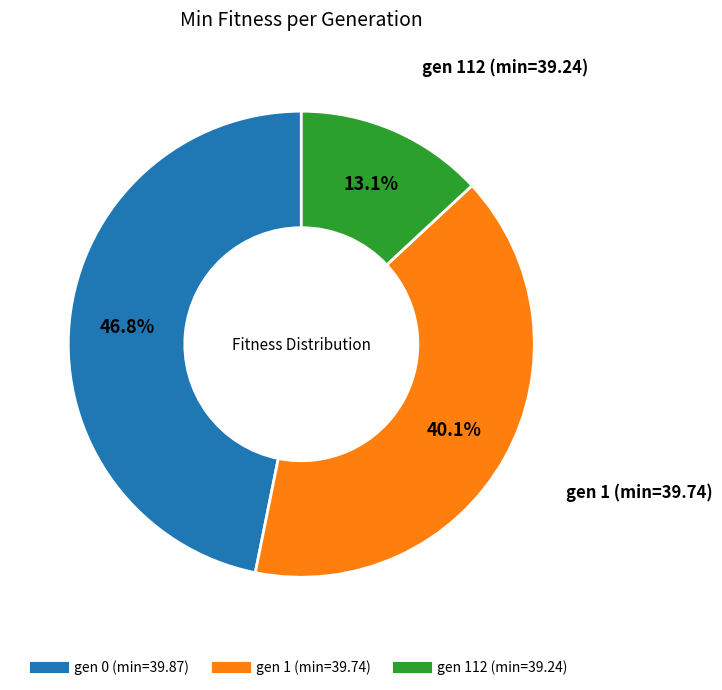

Does any single category account for the majority?

No